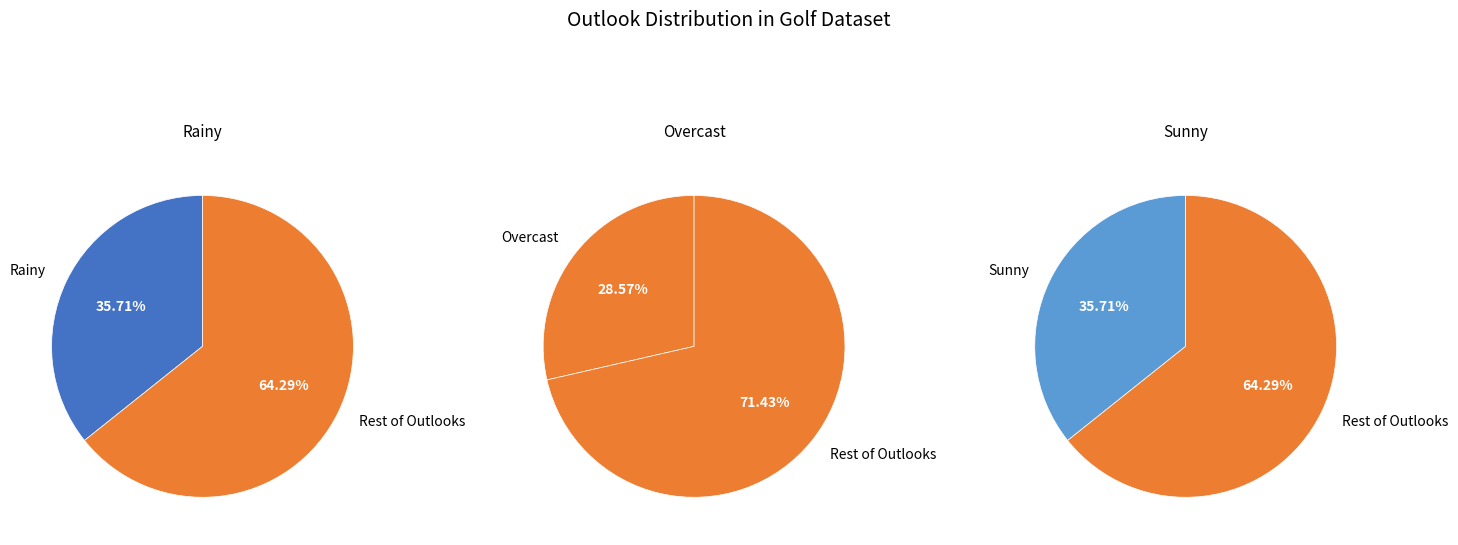

Count the number of slices in the pie.

3